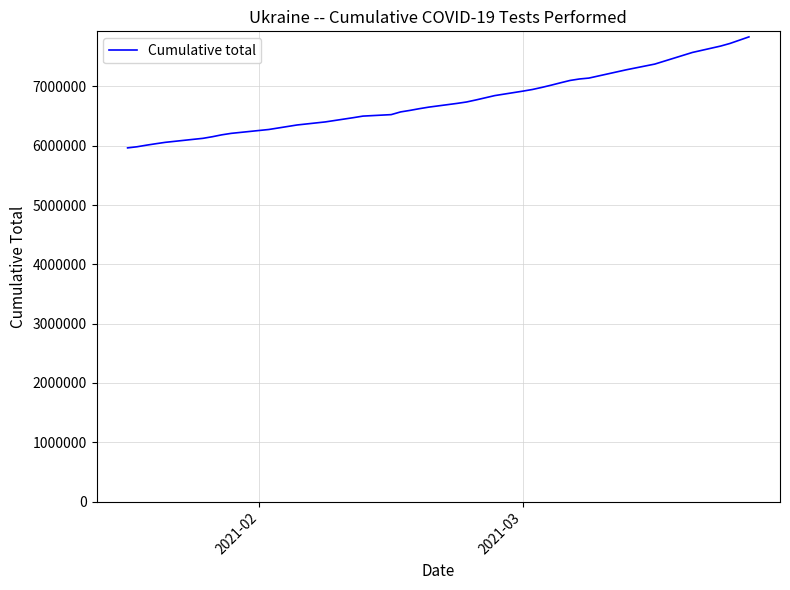

What is the smallest value displayed?

5964388